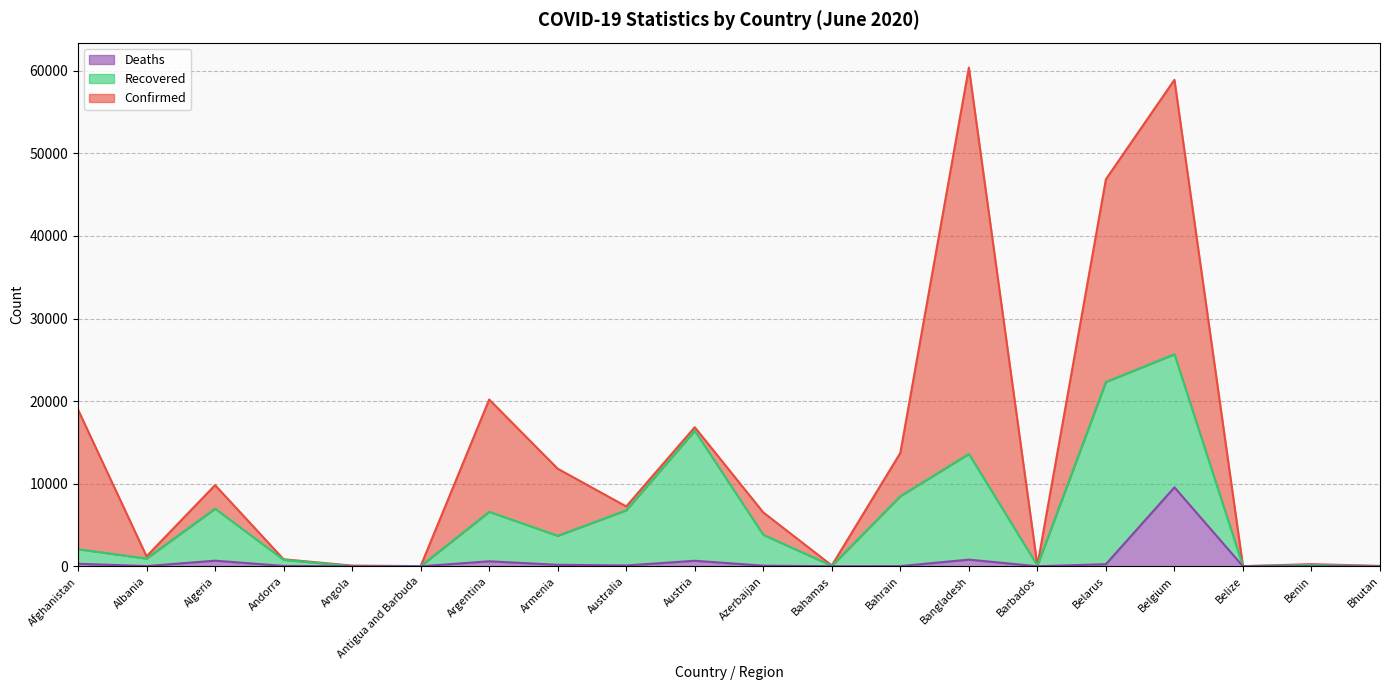

Is the value of Confirmed at Armenia greater than the value of Deaths at Antigua and Barbuda?

Yes